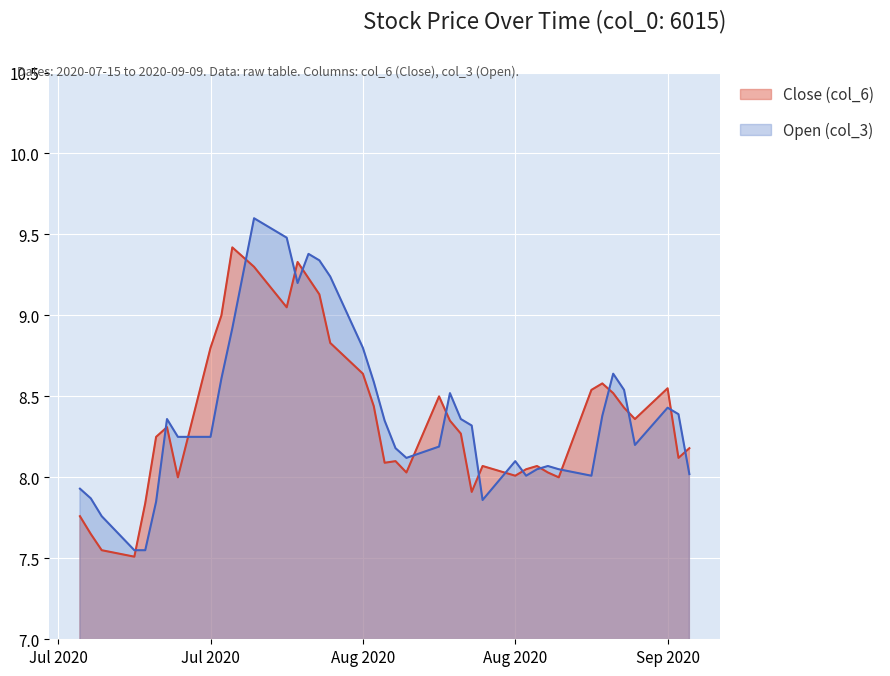

List the series in order of their peak value, highest first.

Open (col_3), Close (col_6)